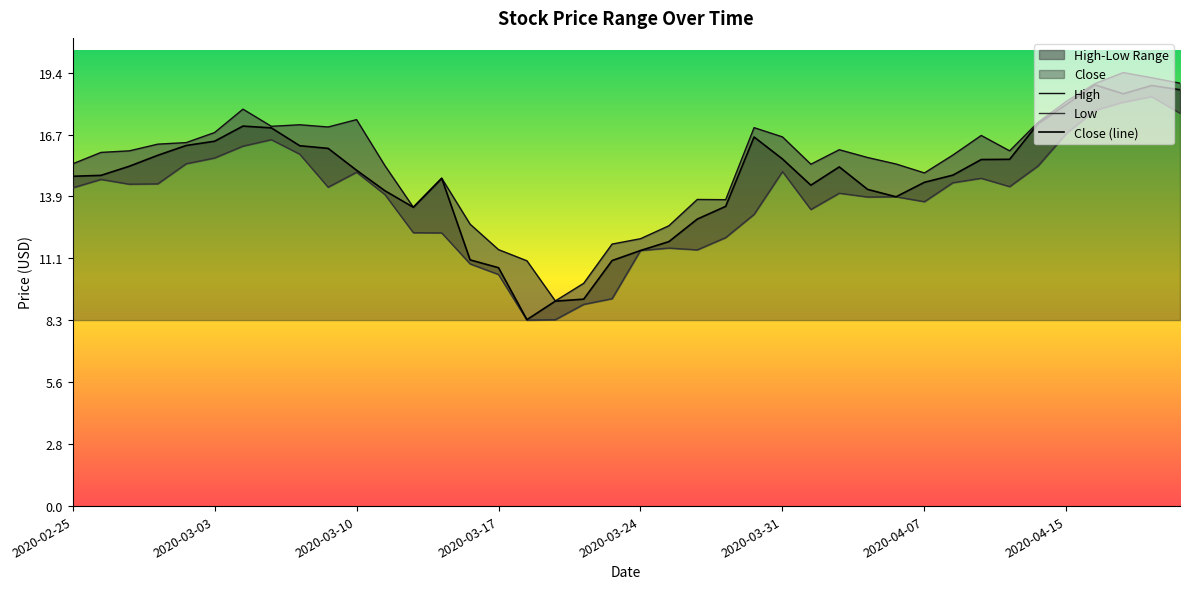

What is the difference between the maximum and minimum values in the Low series?

10.0